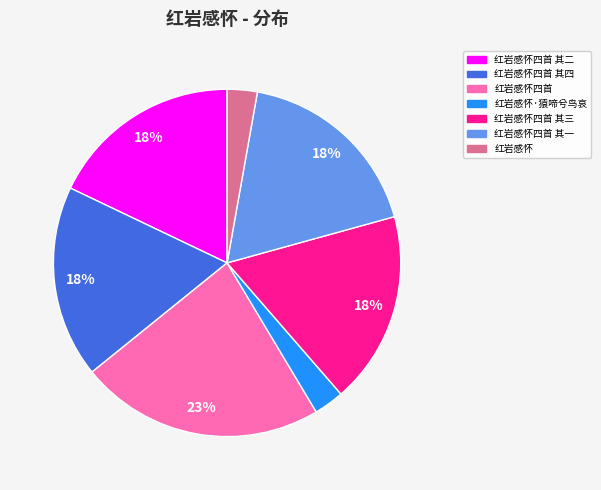

How many slices are in this pie chart?

7